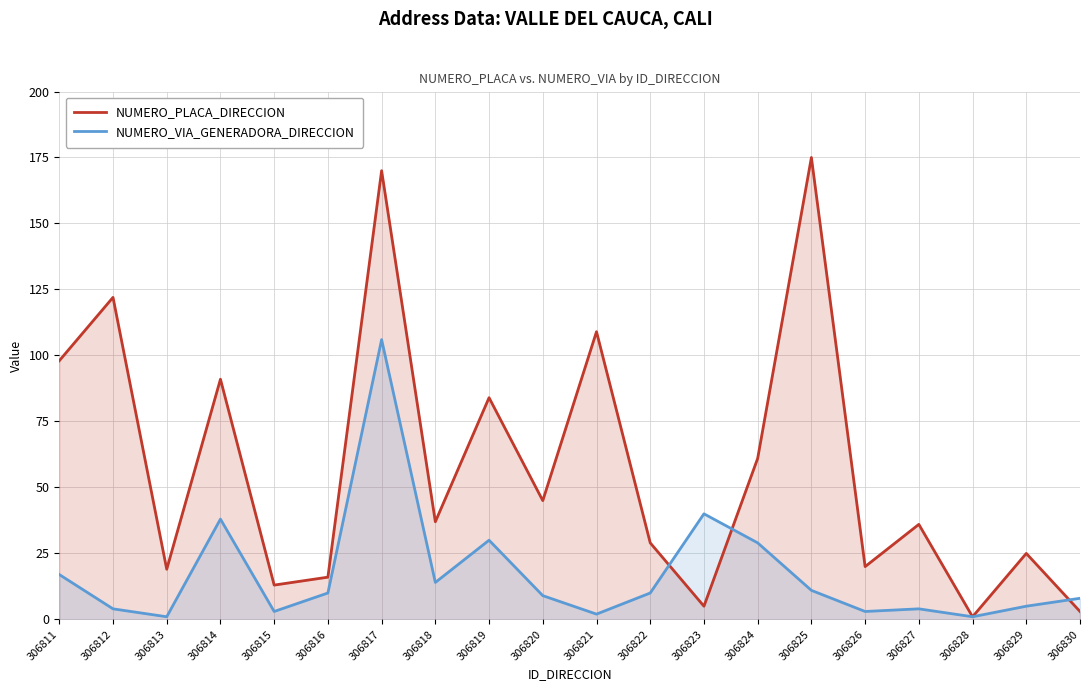

True or false: NUMERO_PLACA_DIRECCION has a value of 16 at 306816.

True